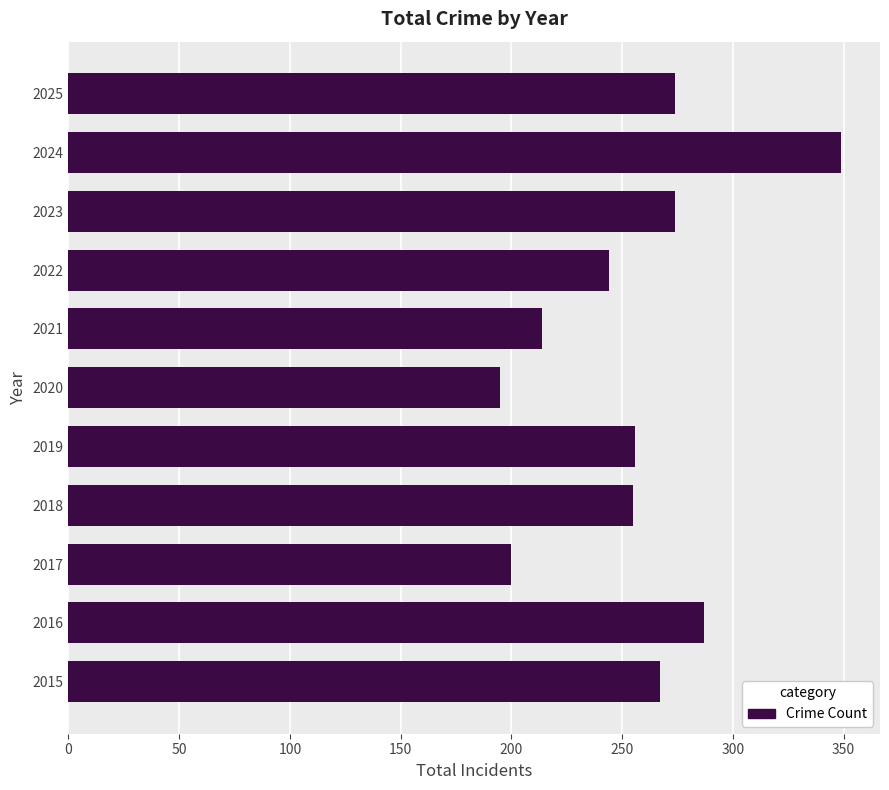

The chart shows a value of 504 at 2016. True or false?

False